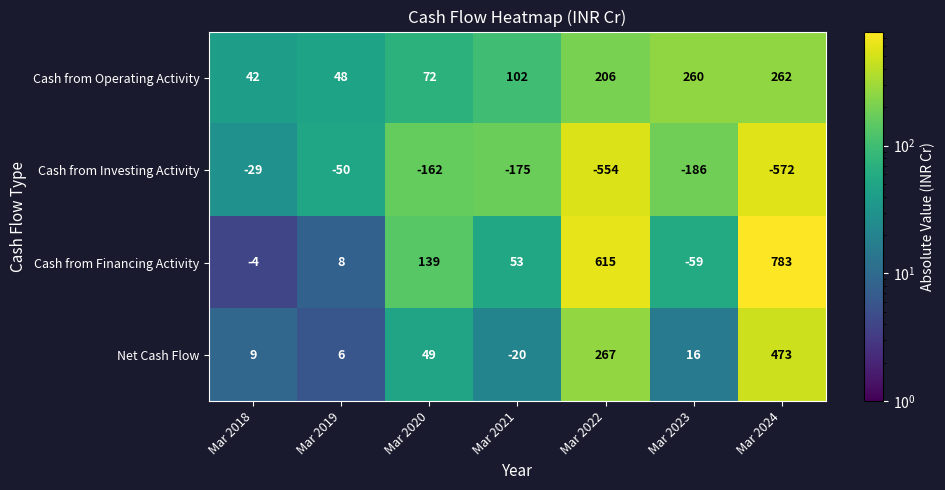

Which label corresponds to the smallest value in the chart?

Mar 2024